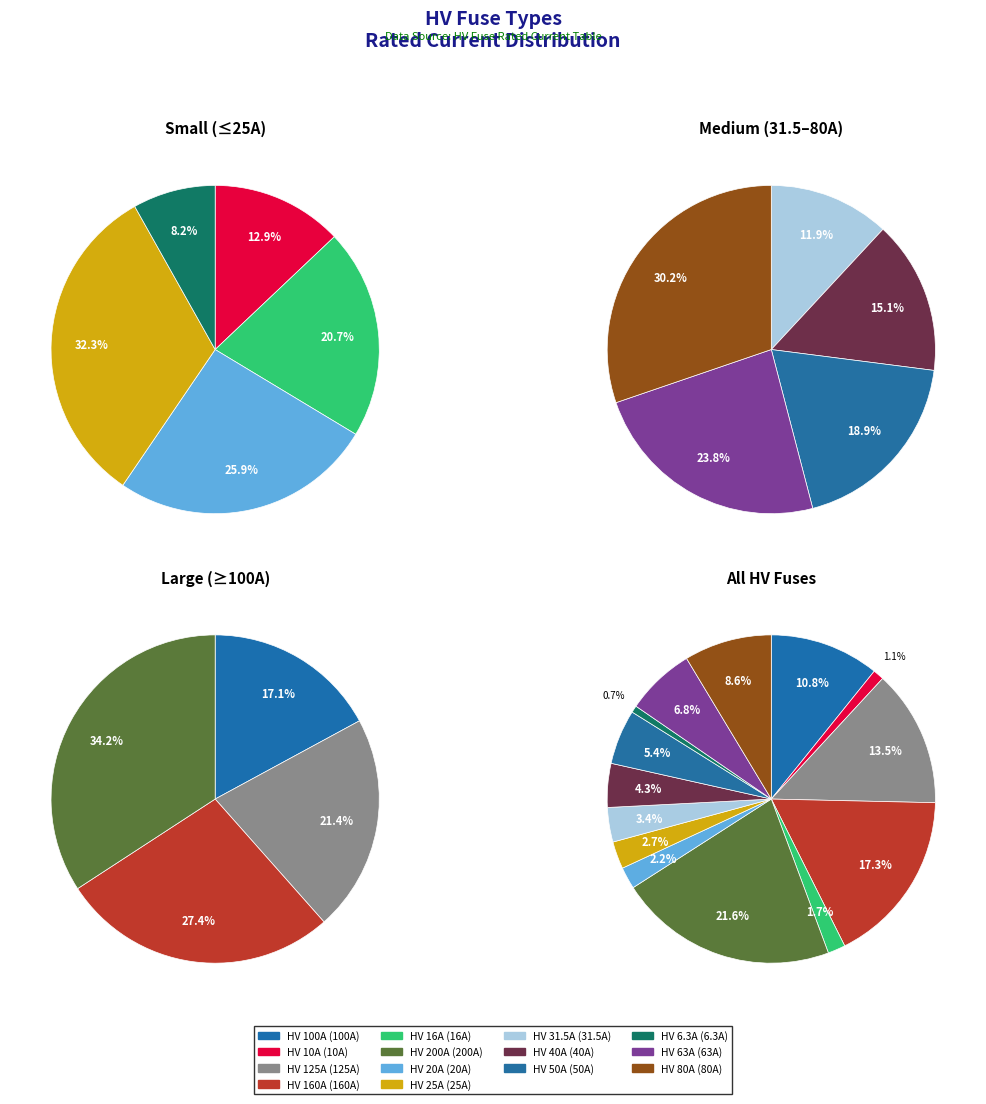

True or false: HV 16A accounts for 2% of the total.

True